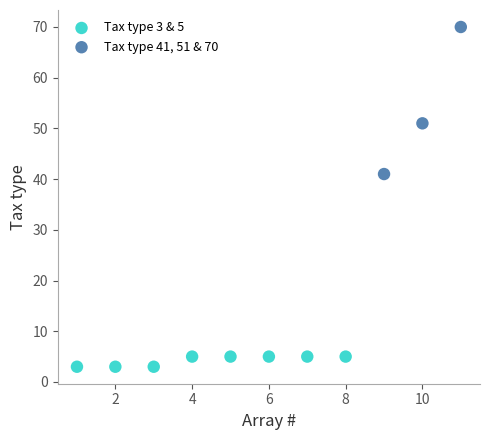

Which series reaches the minimum Y coordinate?

Tax type 3 & 5